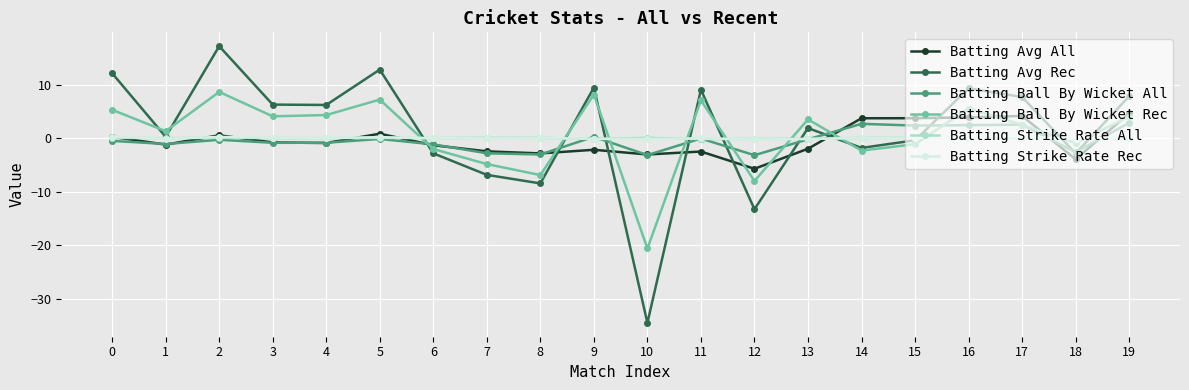

How many values in the Batting Avg Rec series are below 6?

10